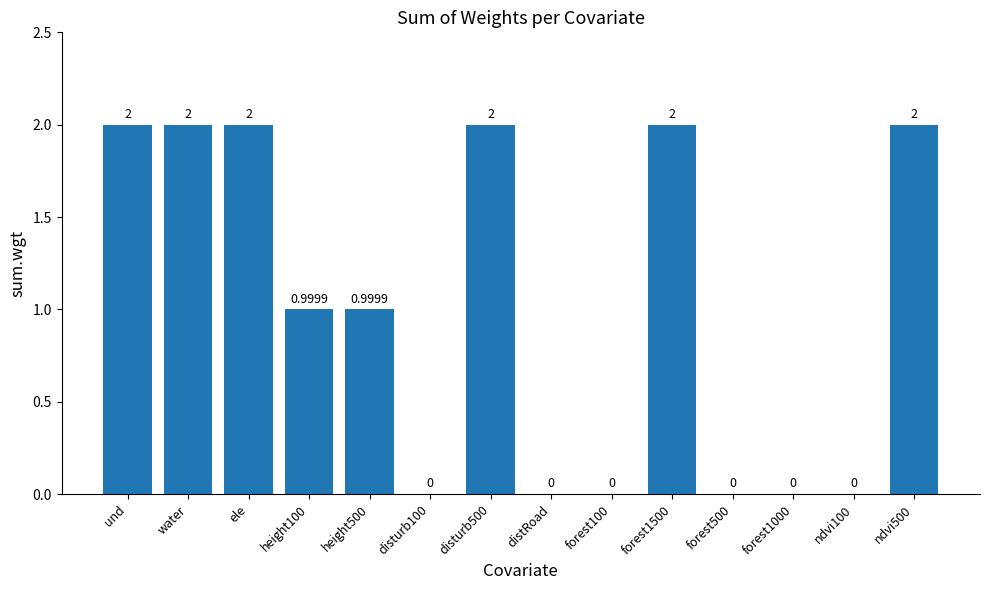

What is the sum of all values?

14.0